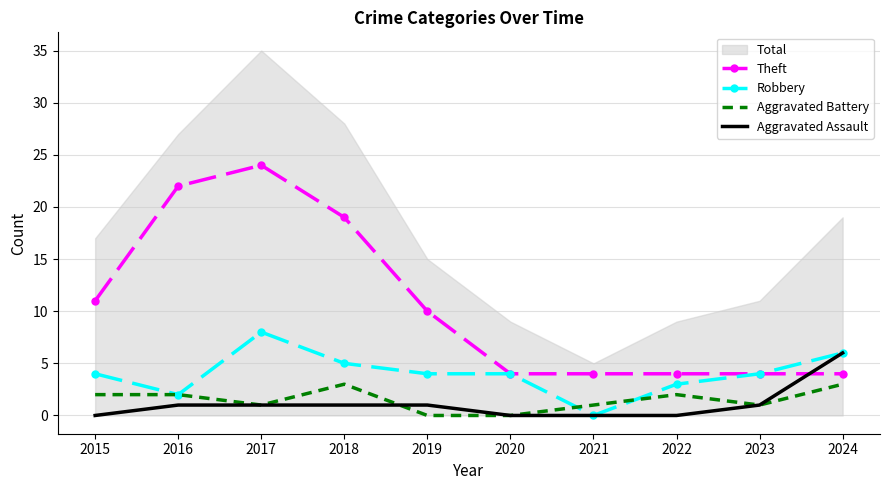

At which label does Robbery reach its minimum?

2021